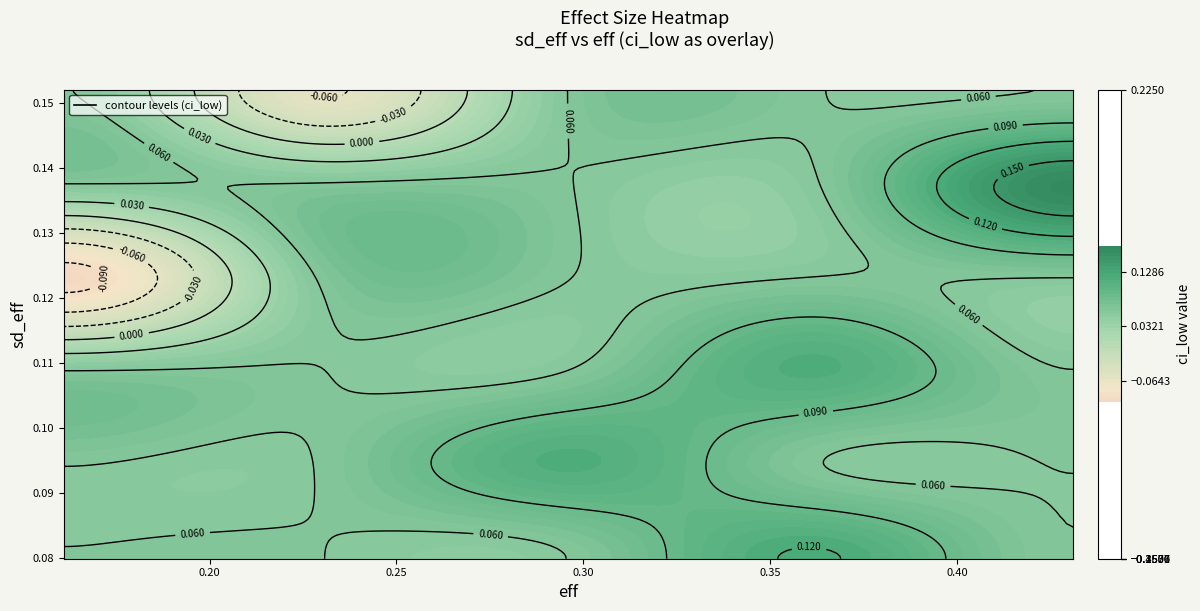

What is the minimum value for 0.1322927596765806?

-0.1